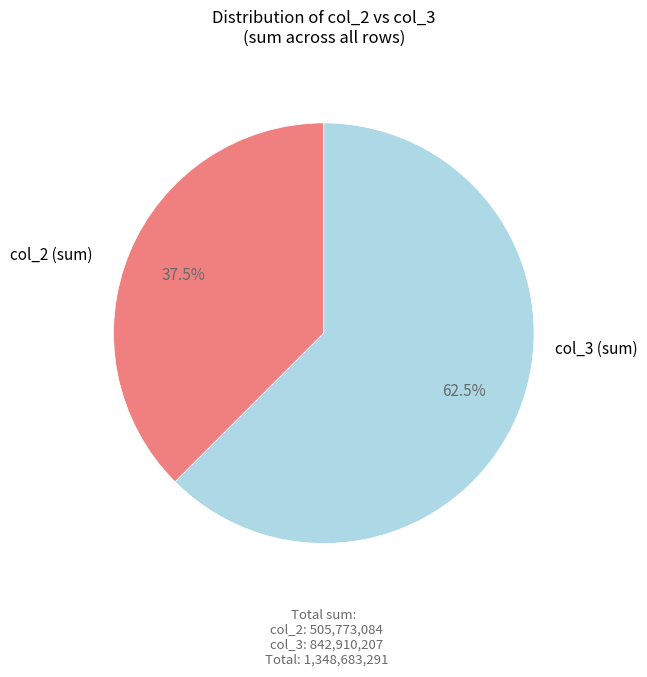

Which has a higher value, col_2 (sum) or col_3 (sum)?

col_3 (sum)